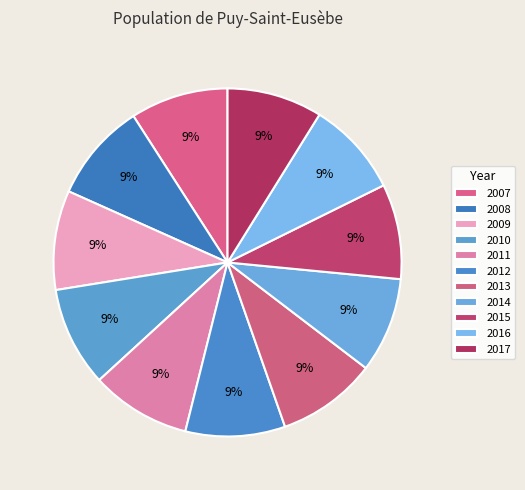

Does any single category account for the majority?

No